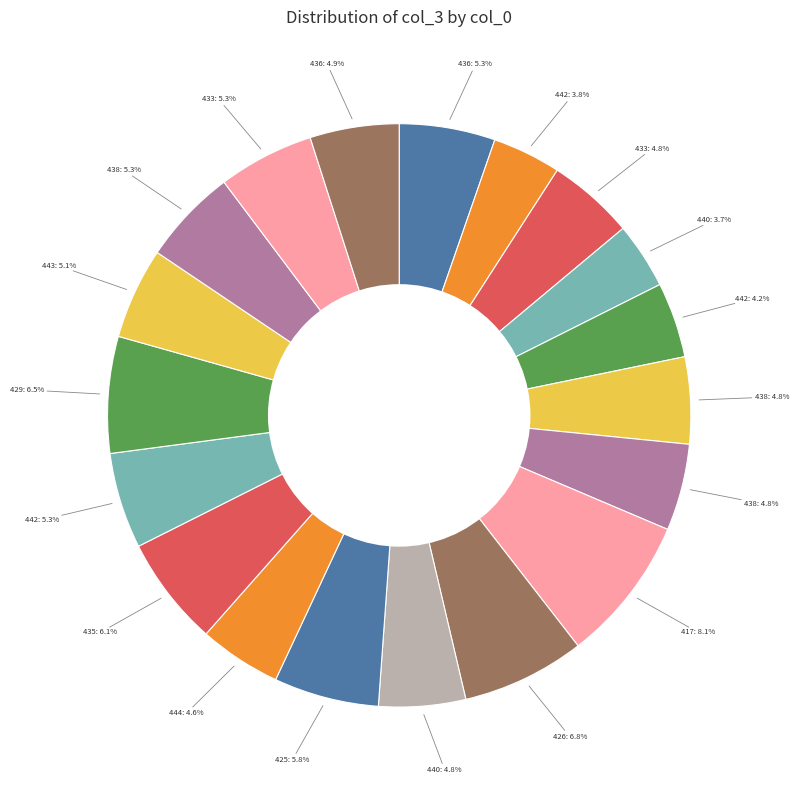

What is the largest slice in the pie chart?

417